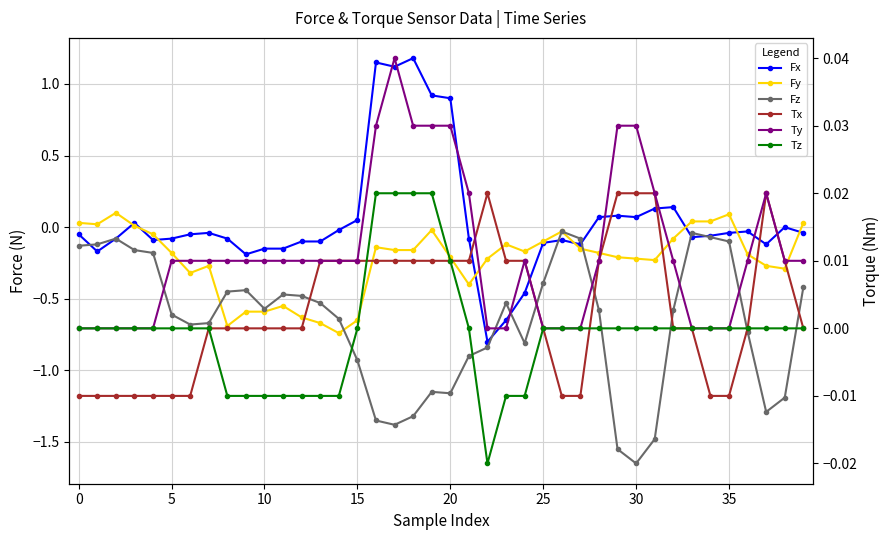

Is it true that Fx equals 1.2 at 18?

True